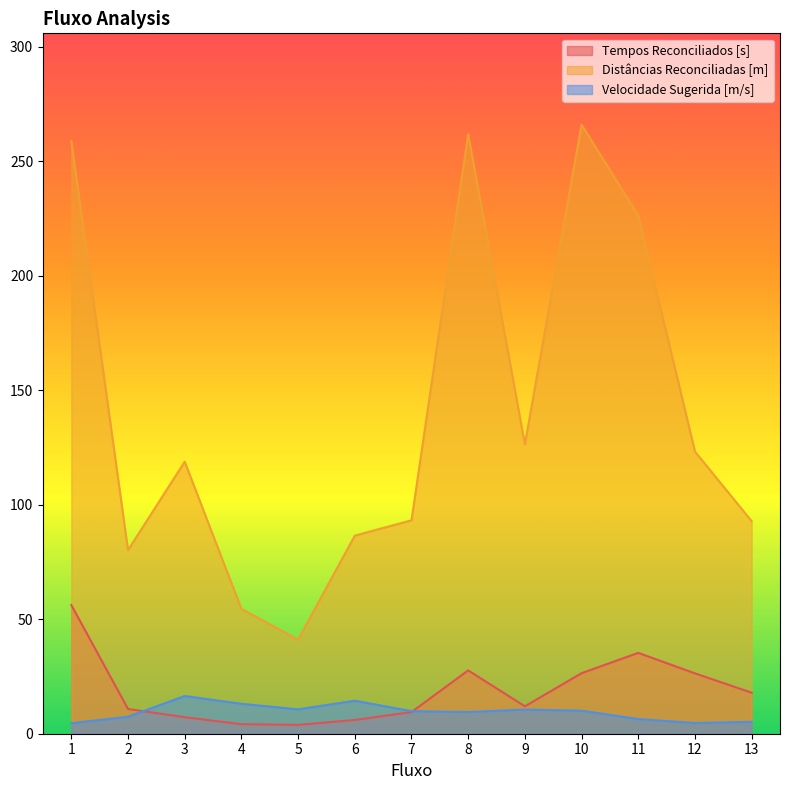

What is the difference between the maximum and minimum values in the Velocidade Sugerida [m/s] series?

11.9